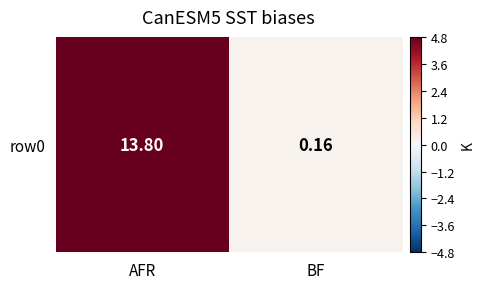

What is the maximum value shown in the chart?

13.8